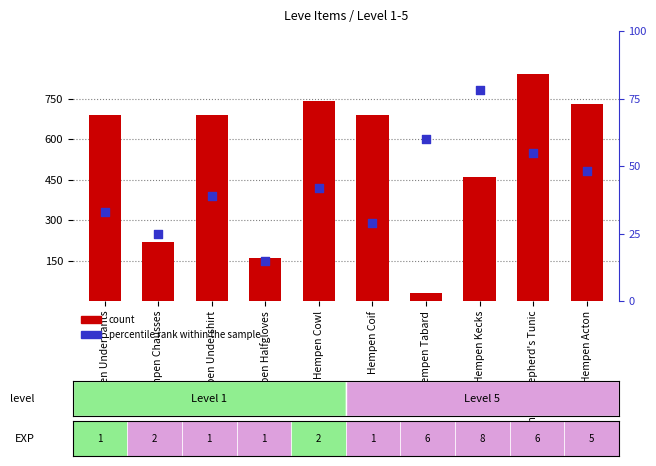

At how many categories does at least one series exceed 716?

3